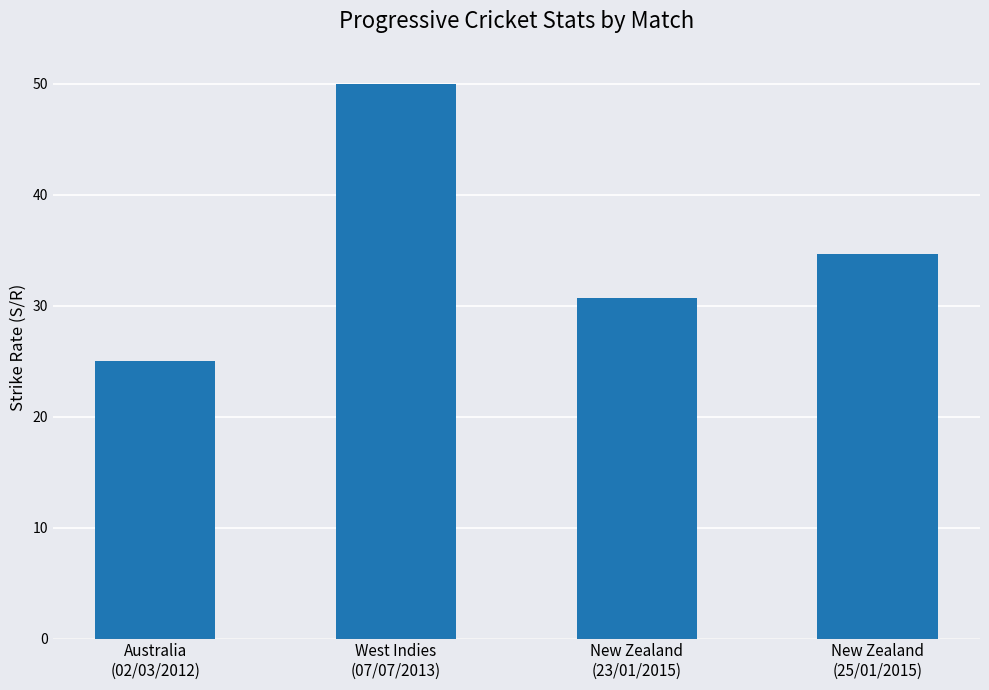

Between West Indies
(07/07/2013) and Australia
(02/03/2012), which is larger?

West Indies
(07/07/2013)